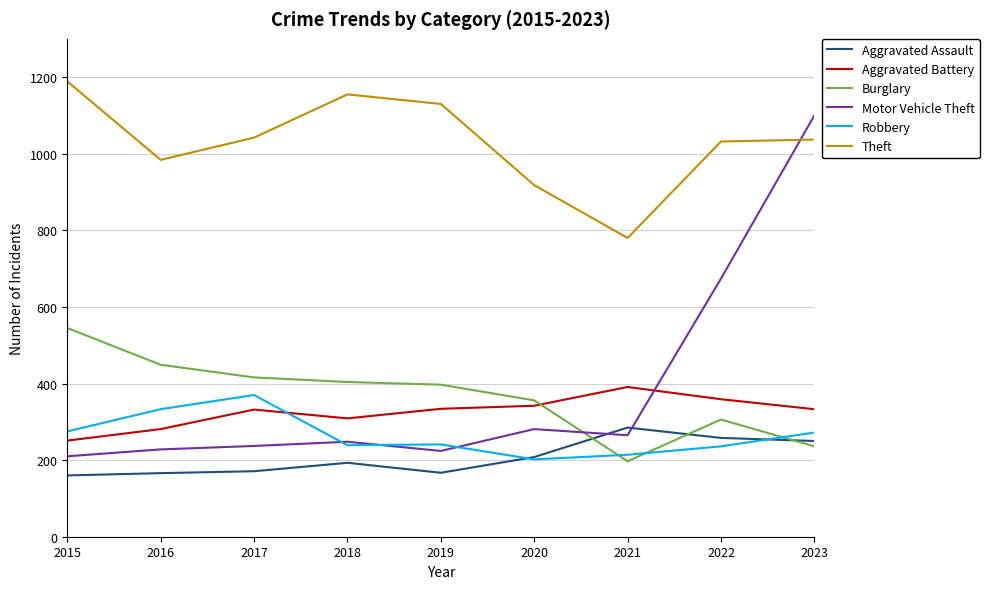

What is the total value across all series at 2019?

2493